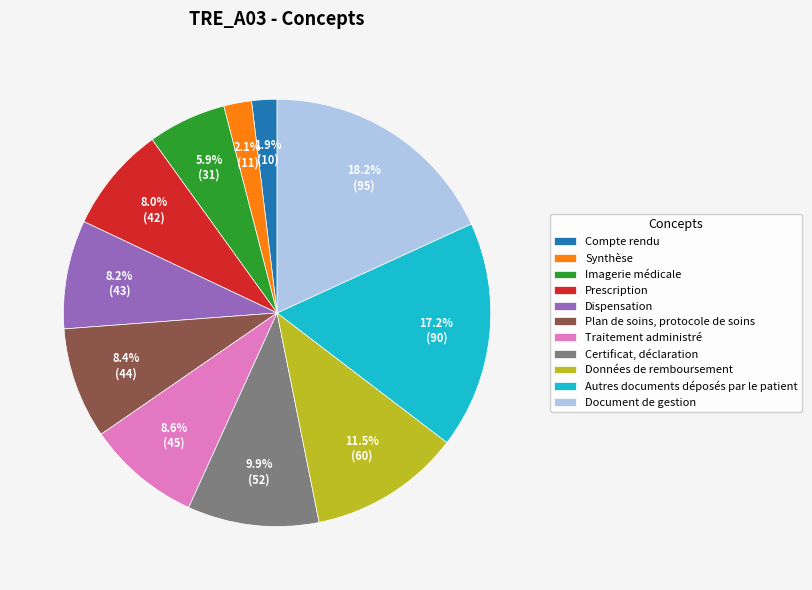

Is it true that Prescription is 20% of the pie?

False